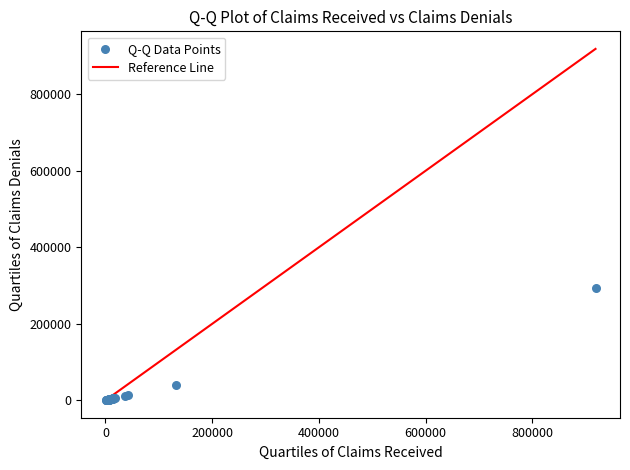

What Y value in the scatter plot is closest to 147226?

41388.0